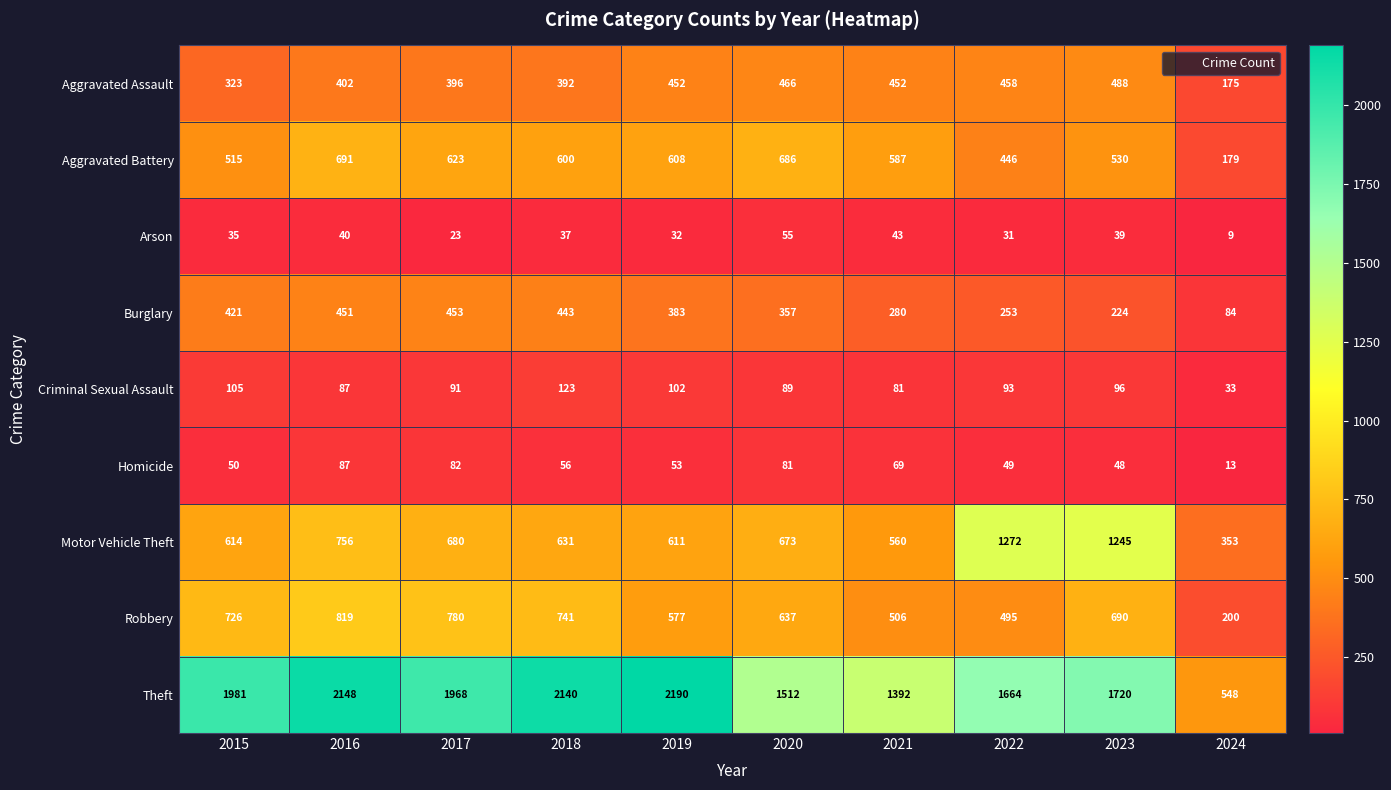

Which category has the highest value across all series?

2019